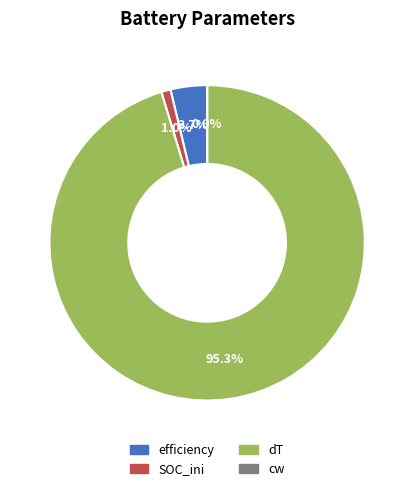

Is it true that dT is 95% of the pie?

True